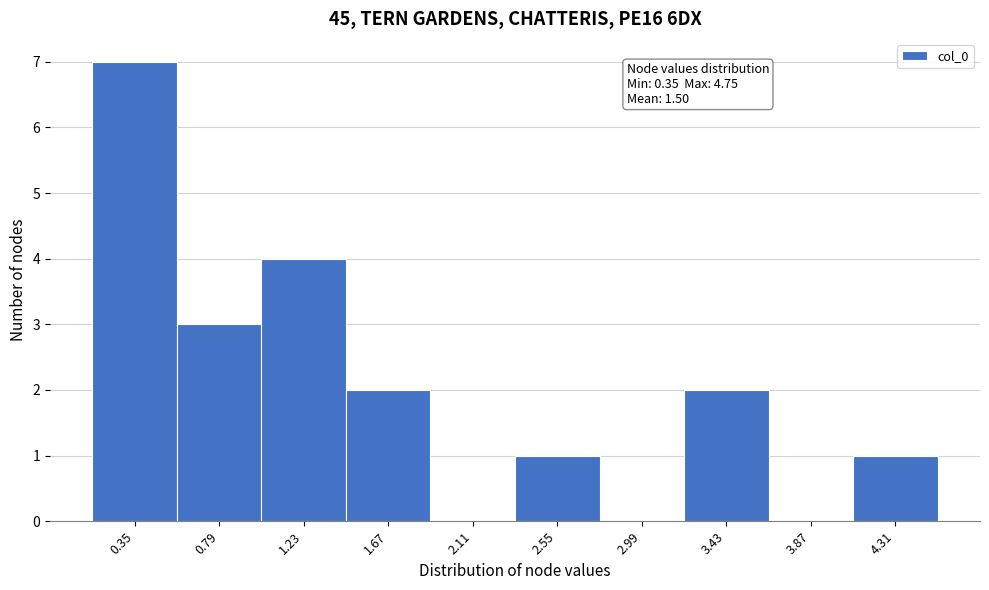

Reading right to left, extract all data points from this chart.

4.31=1	3.87=0	3.43=2	2.99=0	2.55=1	2.11=0	1.67=2	1.23=4	0.79=3	0.35=7